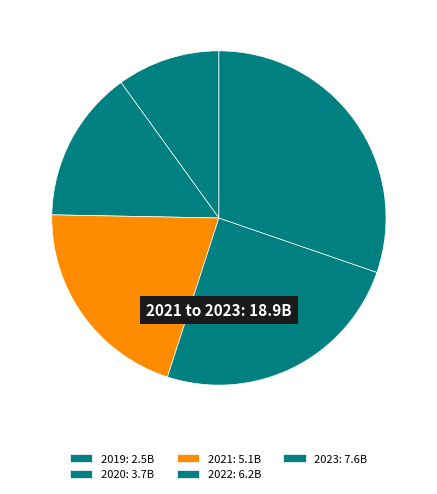

Is there a majority slice in this chart?

No